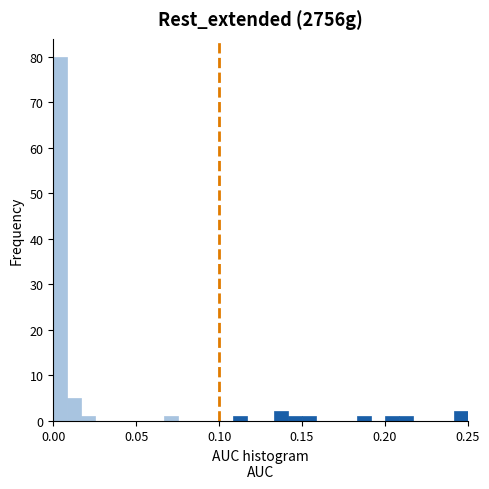

Around what value on the x-axis is the tallest bar? Give the approximate position of its centre, as read against the axis.

0.005